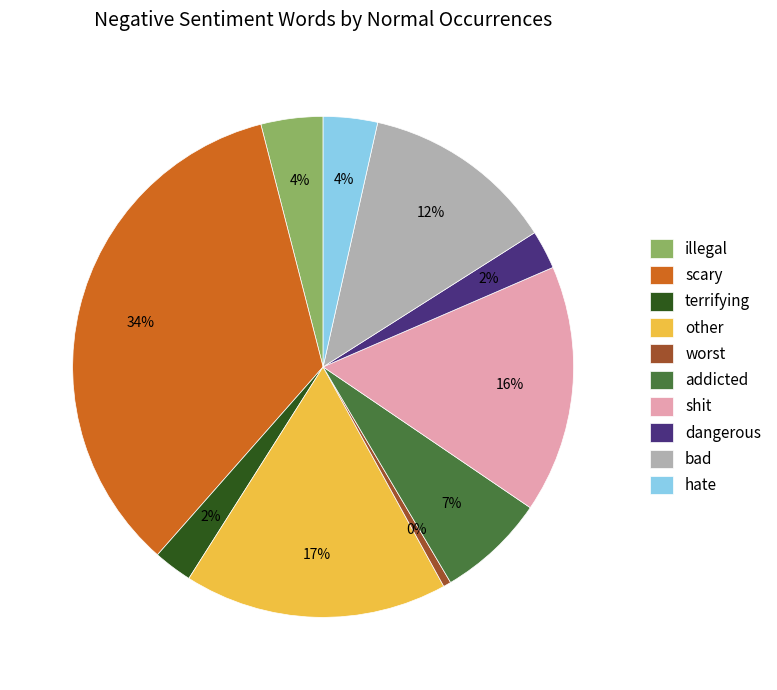

Combined, do illegal and addicted account for over 50%?

No